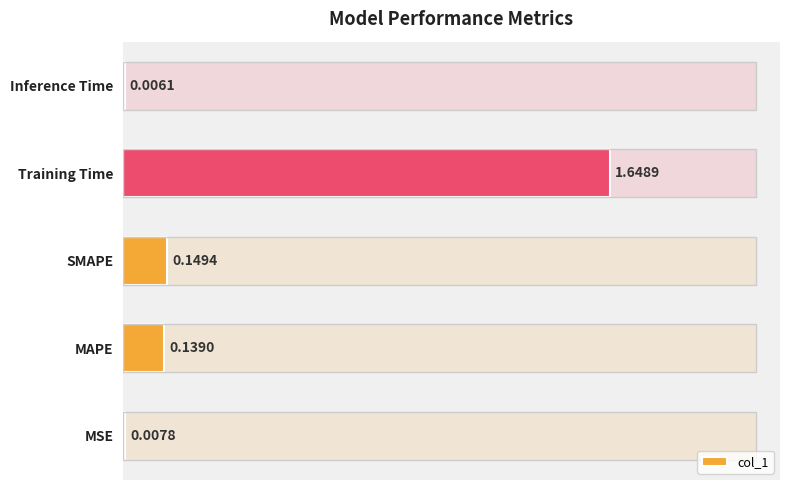

Reading left to right, what are all the values shown in this chart?

0.0	0.1	0.1	1.6	0.0